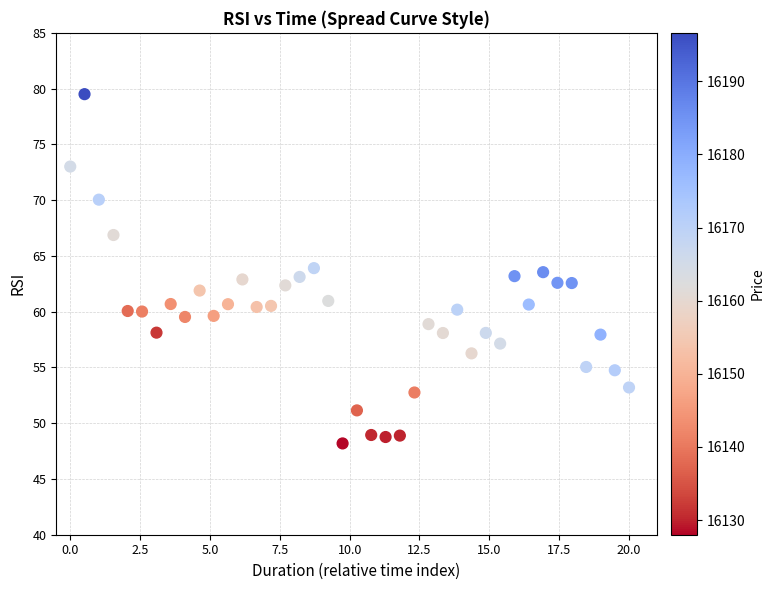

What is the range of Y values (max minus min)?

31.3